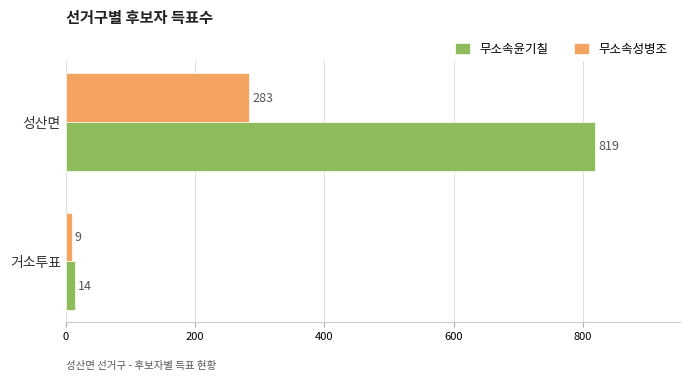

What is the average value of the 무소속성병조 series?

146